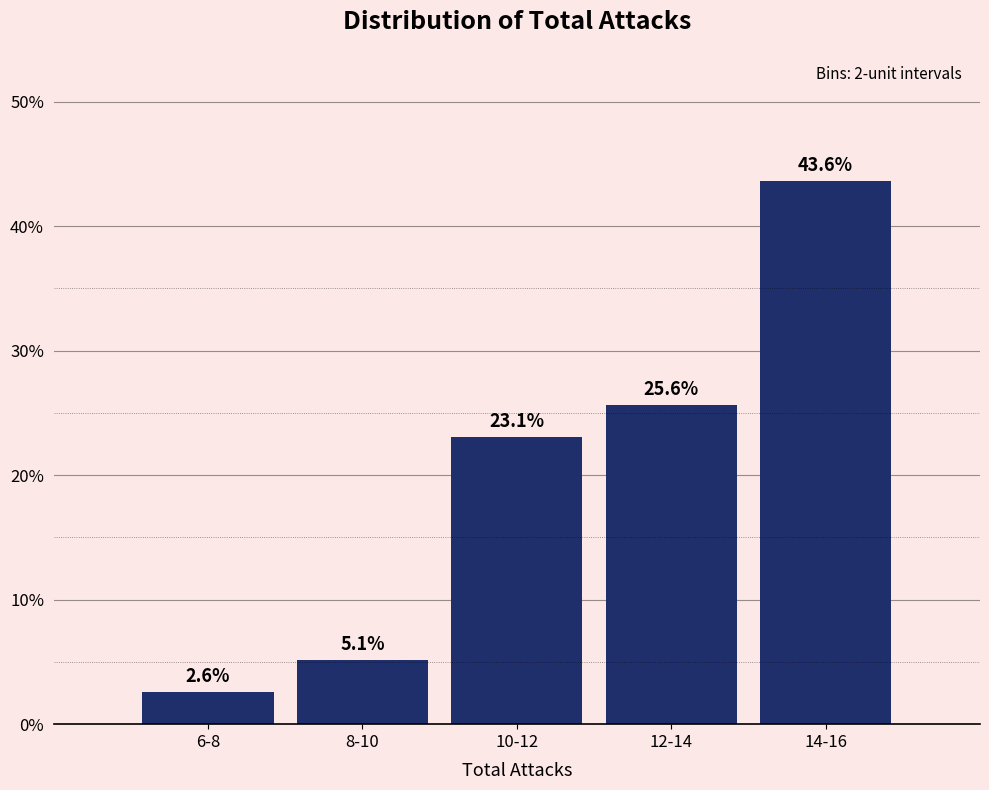

Reading right to left, list all the values displayed in this chart.

43.6	25.6	23.1	5.1	2.6